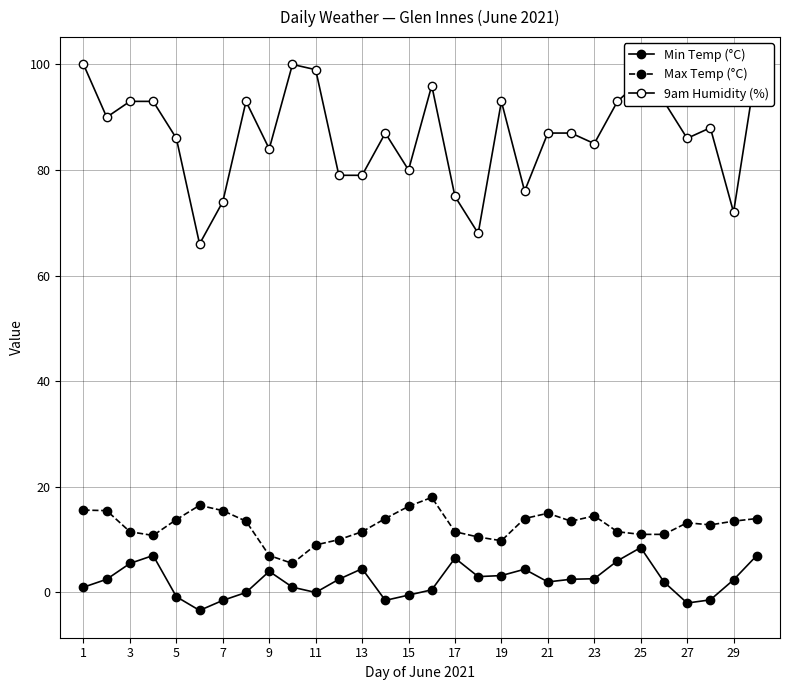

Reading right to left, list all the values displayed in this chart.

Min Temp (°C): 7.0	2.4	-1.4	-2.0	2.0	8.5	6.0	2.6	2.5	2.0	4.4	3.2	3.0	6.5	0.5	-0.5	-1.5	4.5	2.5	0.0	1.0	4.0	0.0	-1.5	-3.4	-0.8	7.0	5.5	2.5	1.0
Max Temp (°C): 14.0	13.5	12.8	13.2	11.0	11.0	11.5	14.5	13.5	15.0	14.0	9.8	10.5	11.5	18.0	16.3	14.0	11.5	10.0	9.0	5.5	7.0	13.5	15.5	16.5	13.8	10.8	11.5	15.5	15.6
9am Humidity (%): 100.0	72.0	88.0	86.0	93.0	97.0	93.0	85.0	87.0	87.0	76.0	93.0	68.0	75.0	96.0	80.0	87.0	79.0	79.0	99.0	100.0	84.0	93.0	74.0	66.0	86.0	93.0	93.0	90.0	100.0